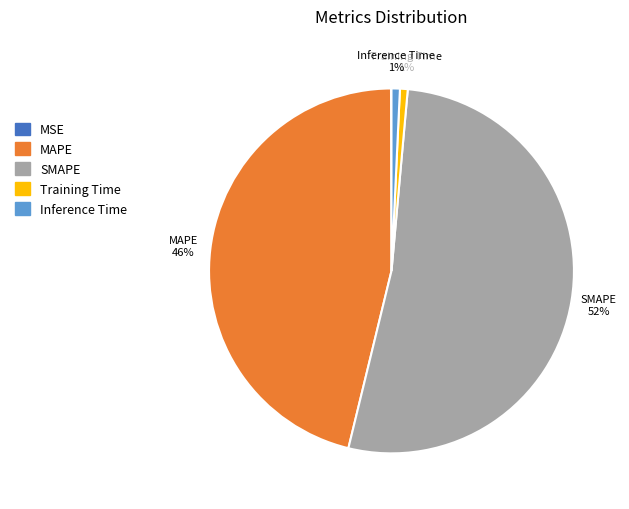

Is there any slice that represents more than half of the pie?

Yes